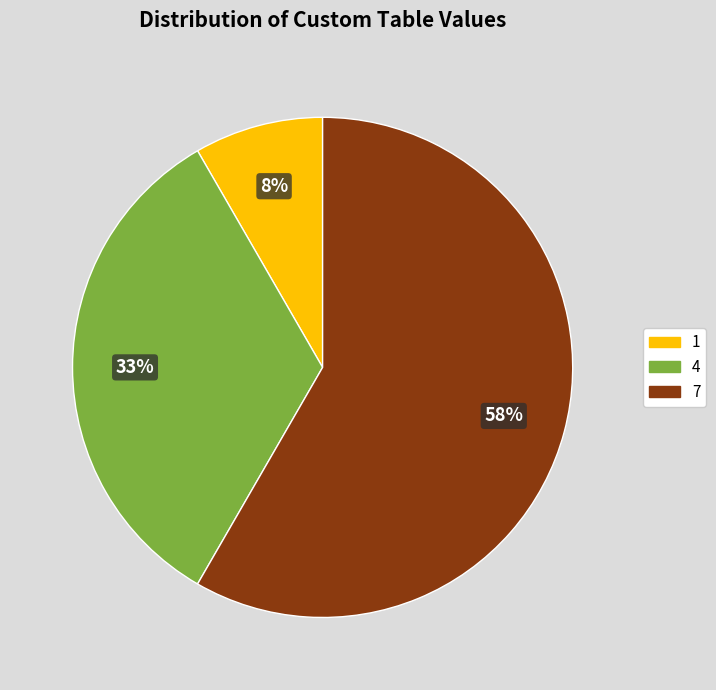

Do 1 and 7 together represent more than half of the pie?

Yes